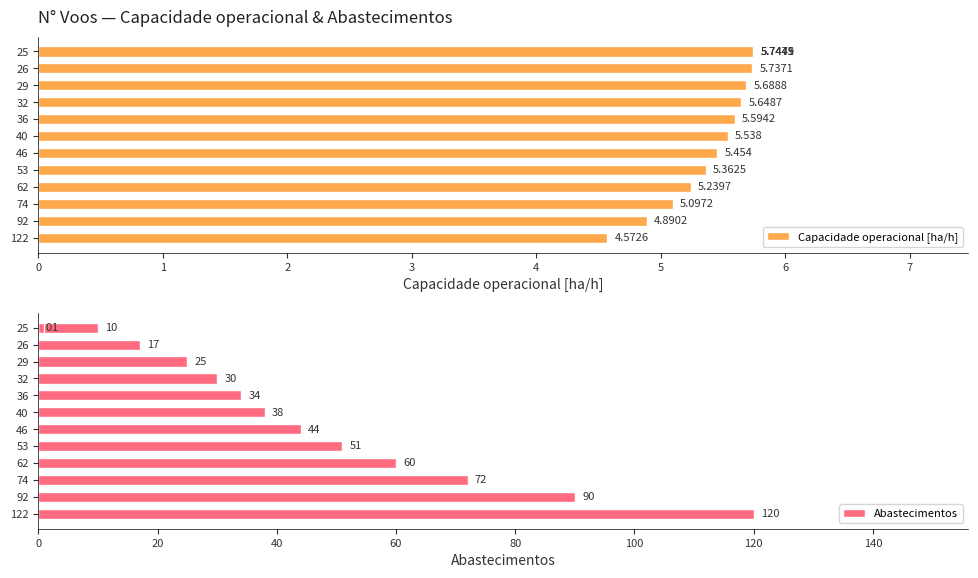

Which series has the largest total across all categories?

Abastecimentos